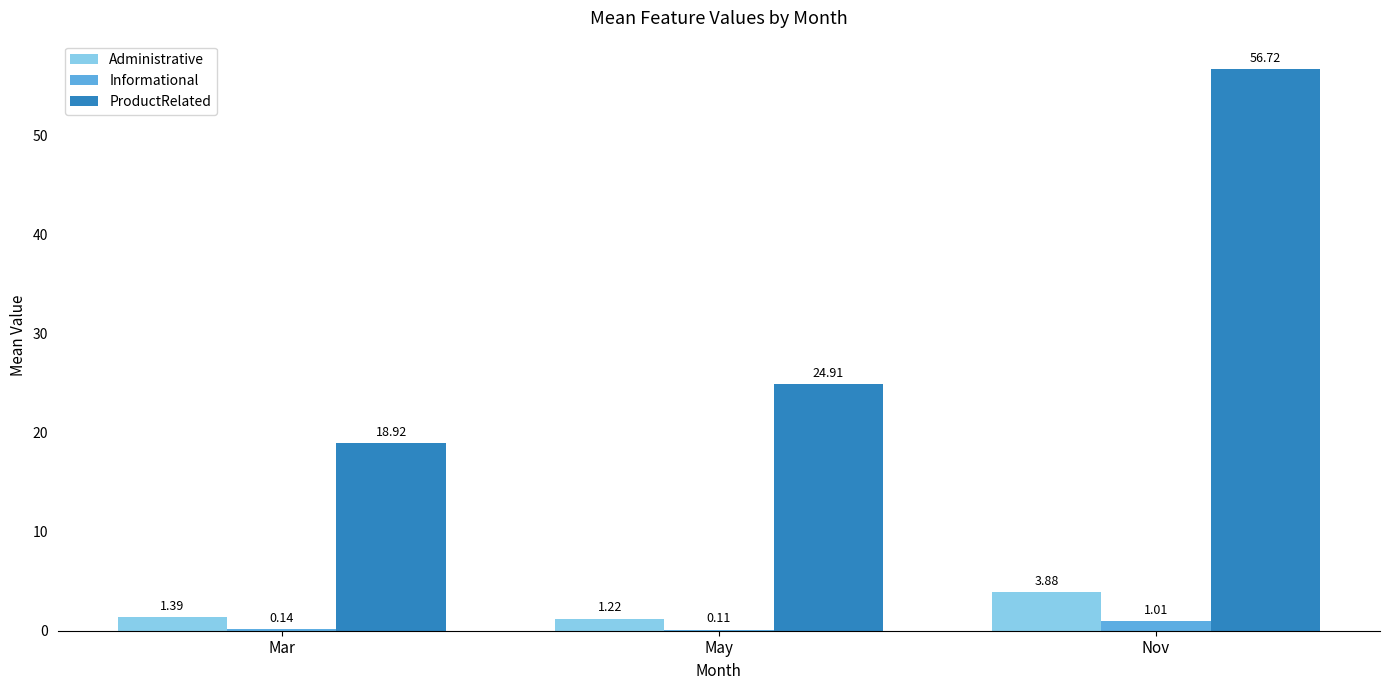

Between May and Nov, which series saw the biggest shift?

ProductRelated